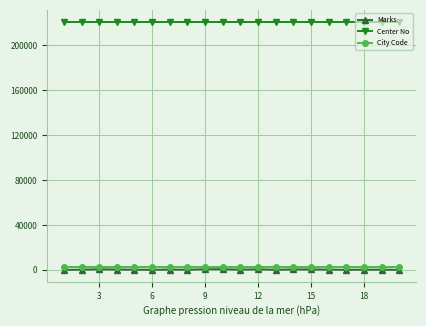

Which series has the largest total across all categories?

Center No